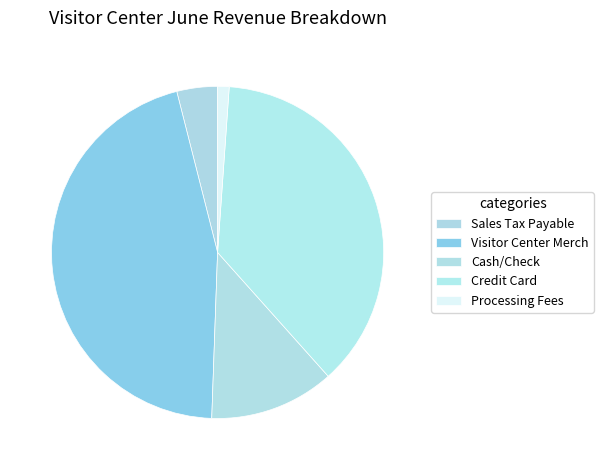

To the nearest percent, what portion does Visitor Center Merch represent?

45%